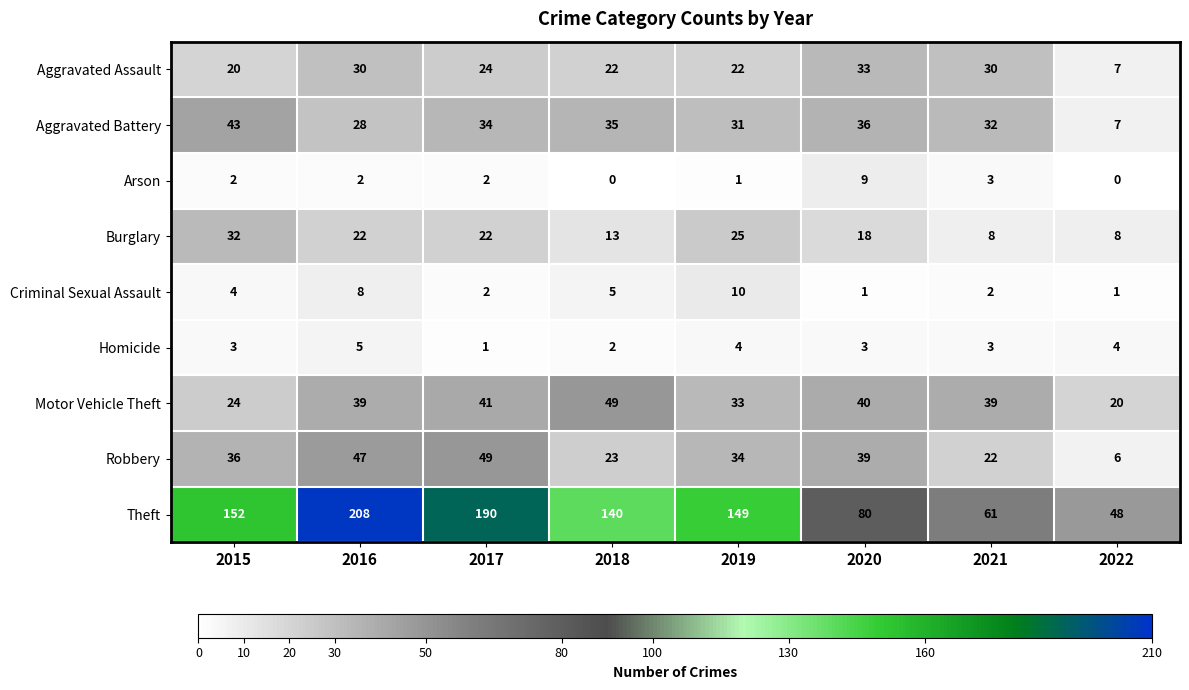

How many series are shown in this chart?

9